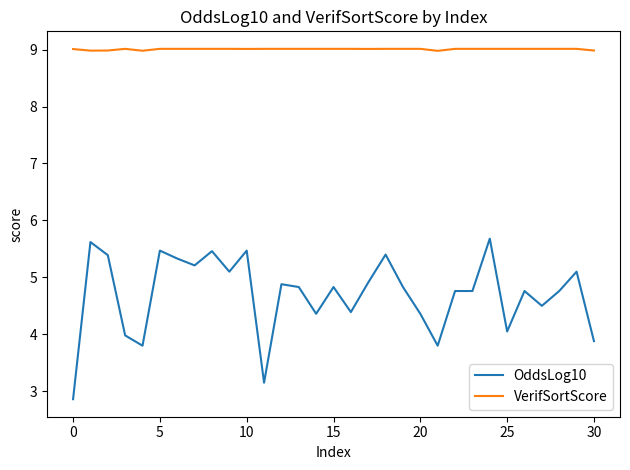

True or false: OddsLog10 and VerifSortScore intersect in this chart.

False